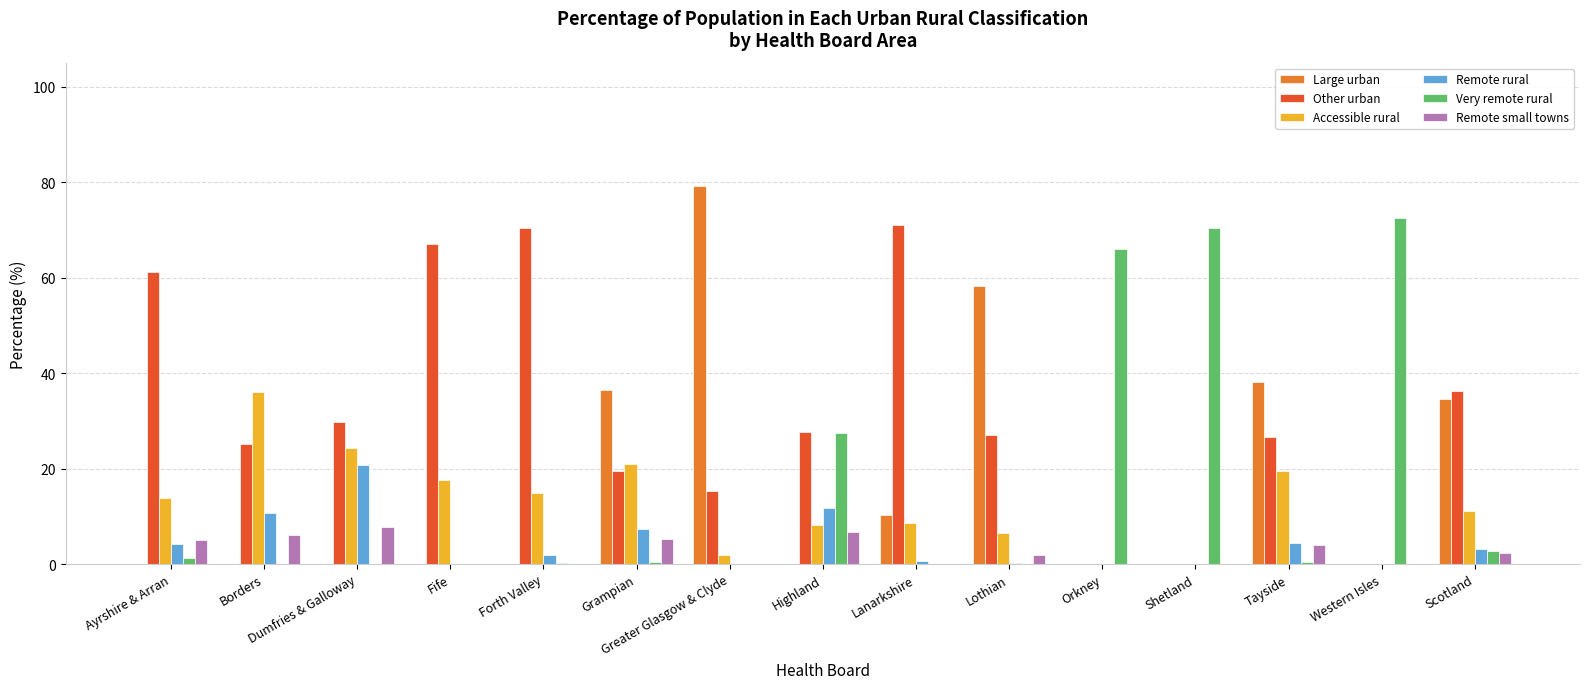

Between Lothian and Shetland, which series saw the biggest shift?

Very remote rural